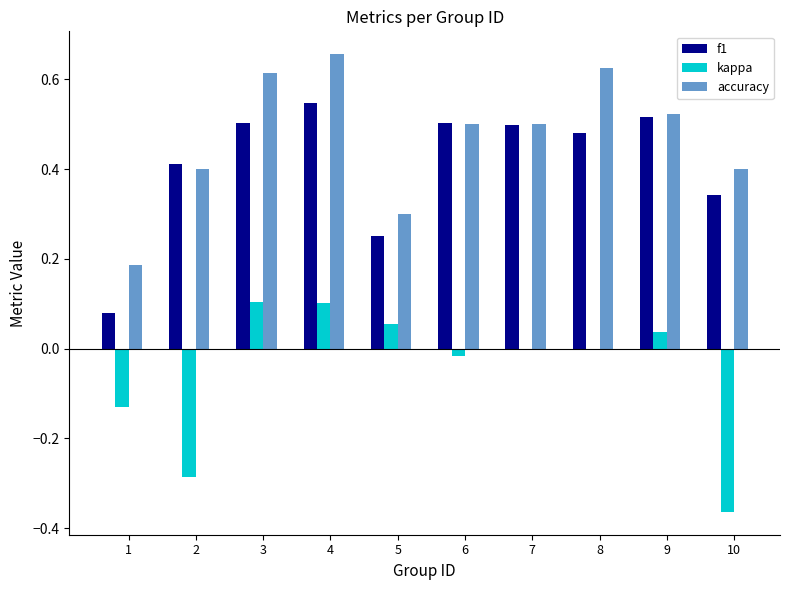

What is the sum of the accuracy values at 4 and 5?

1.0